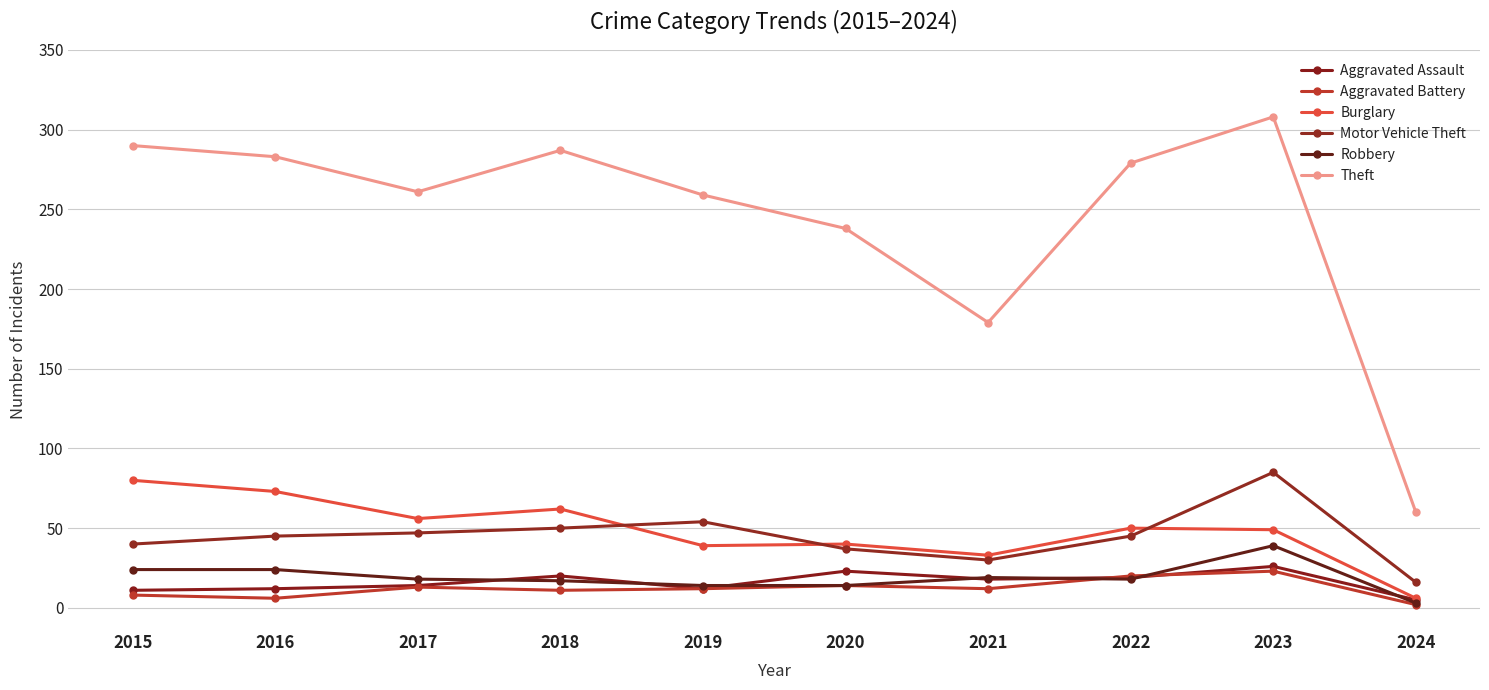

Is it true that Aggravated Battery equals 8 at 2015?

True